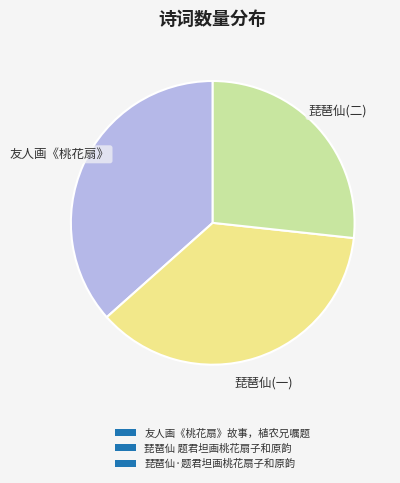

How many segments does this pie chart have?

3